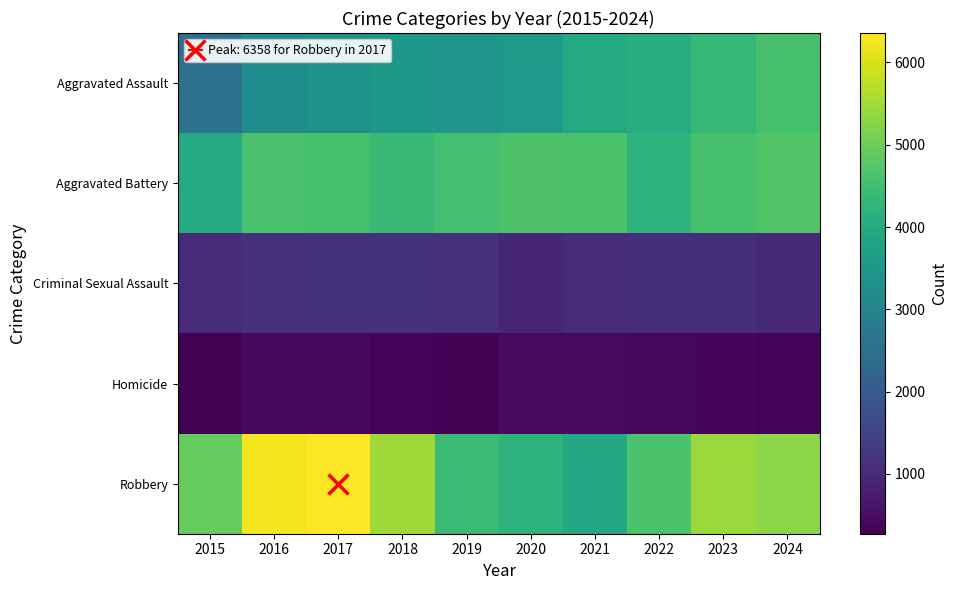

How many data points does each series have?

10